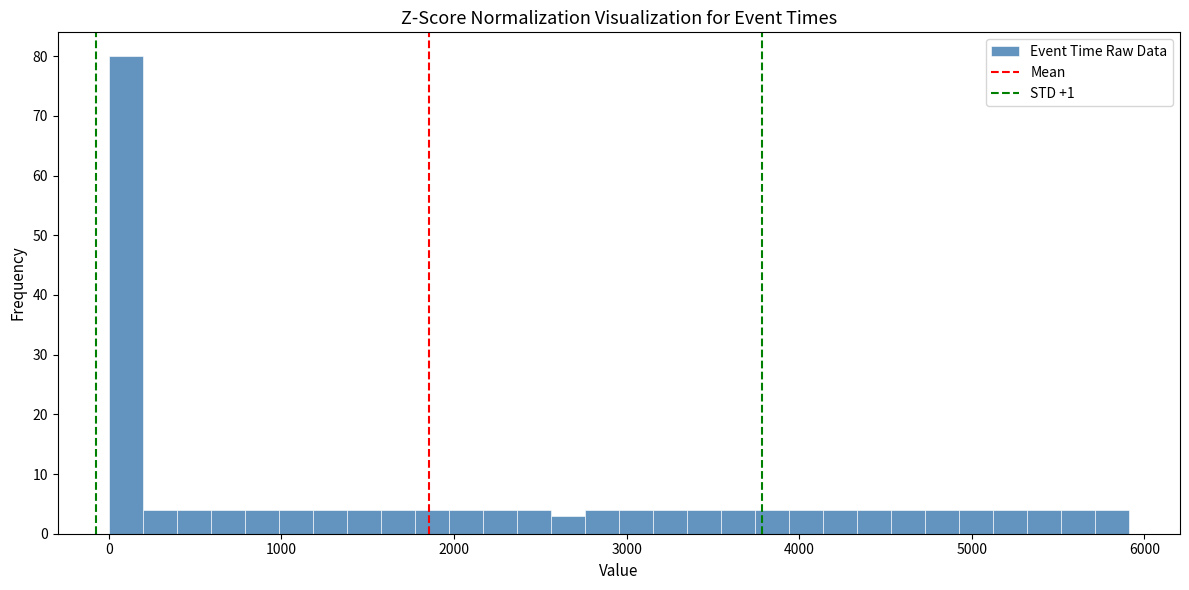

Around what value on the x-axis is the tallest bar? Give the approximate position of its centre, as read against the axis.

100